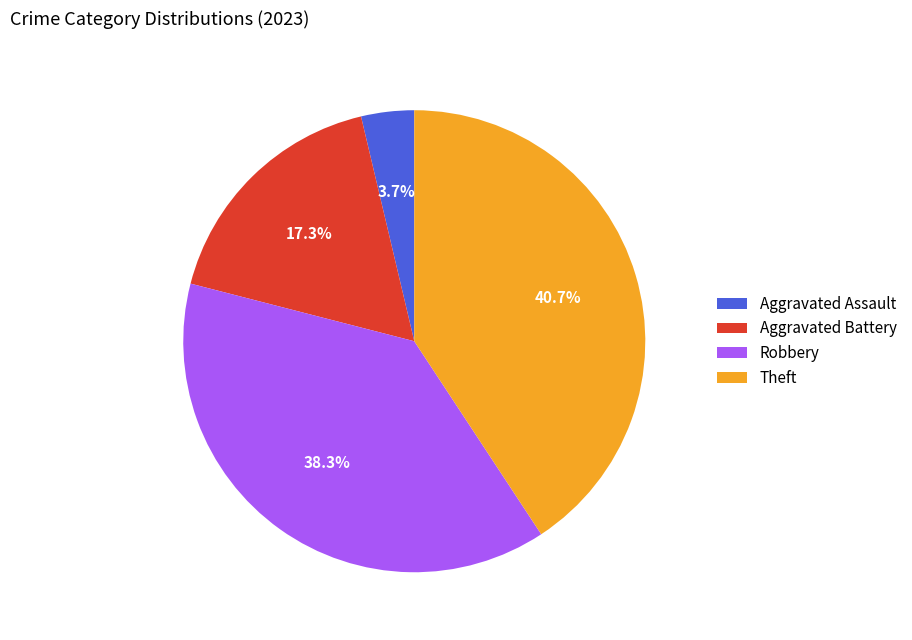

Count the number of slices in the pie.

4